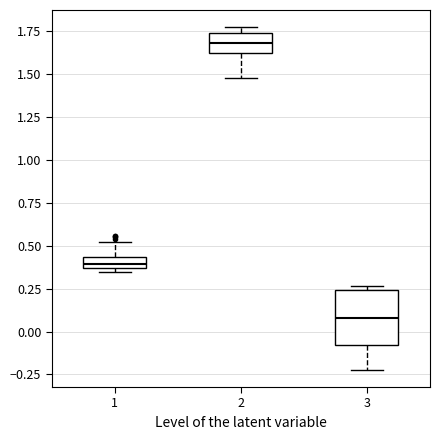

Where does the lower whisker of the box at x = 3 end on the y-axis? The values are not printed on the chart, so give them approximately, as read against the axis.

-0.20